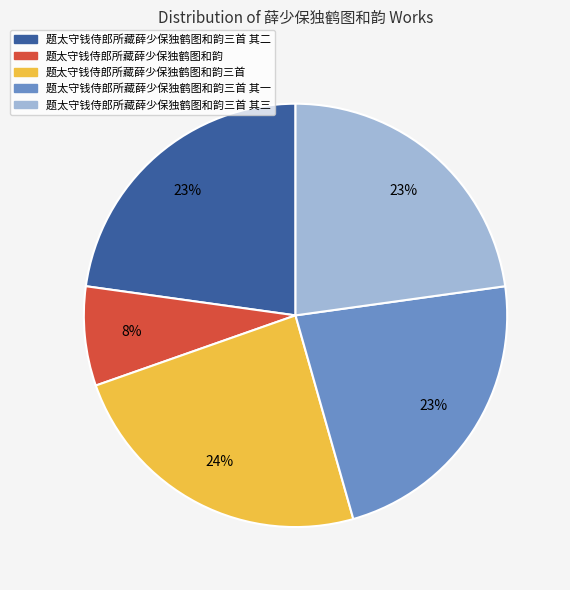

What percentage is the 题太守钱侍郎所藏薛少保独鹤图和韵三首 其二 slice, to the nearest percent?

23%